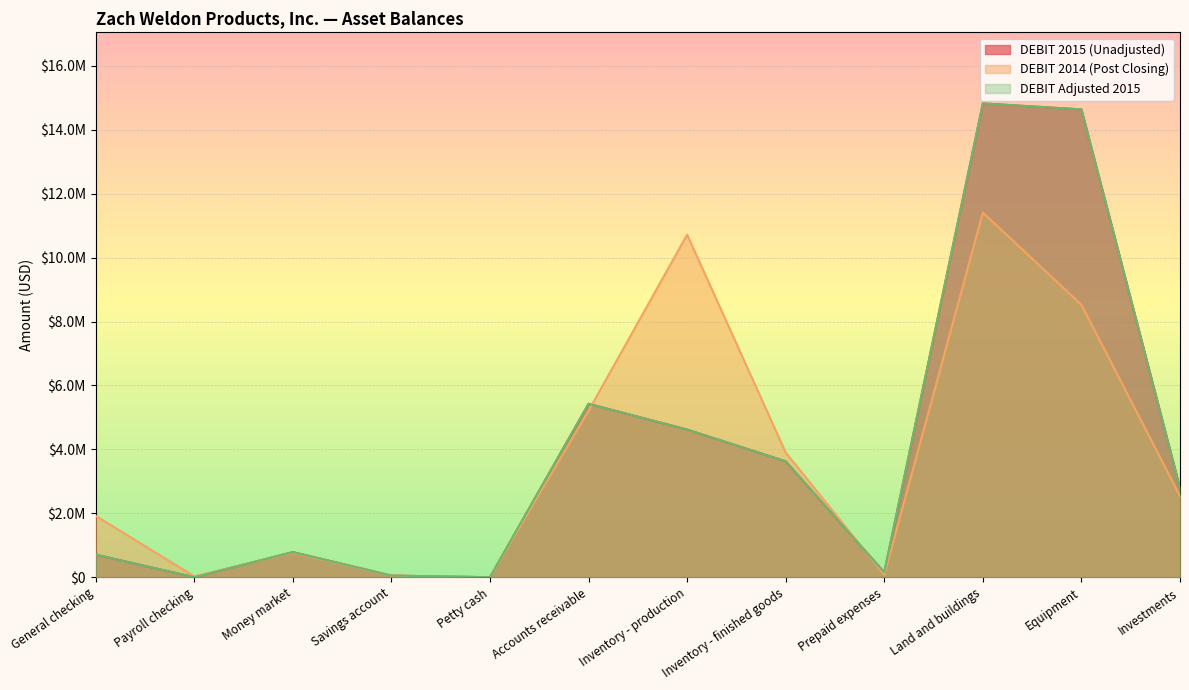

Where does the DEBIT 2015 (Unadjusted) series first go above 2788434?

Accounts receivable